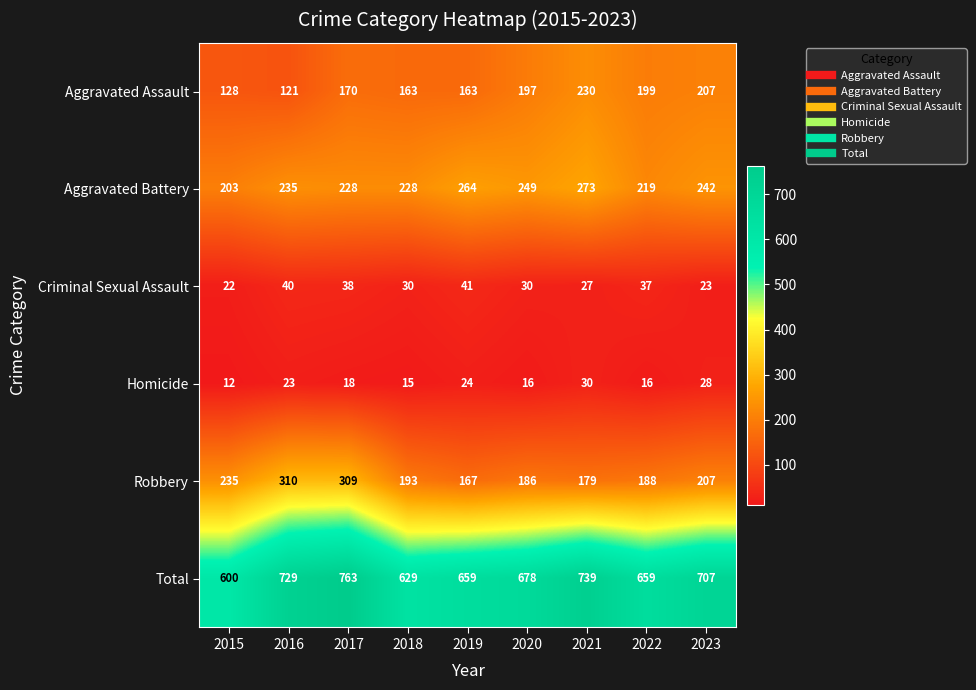

What is the difference between the Aggravated Battery values at 2018 and 2022?

9